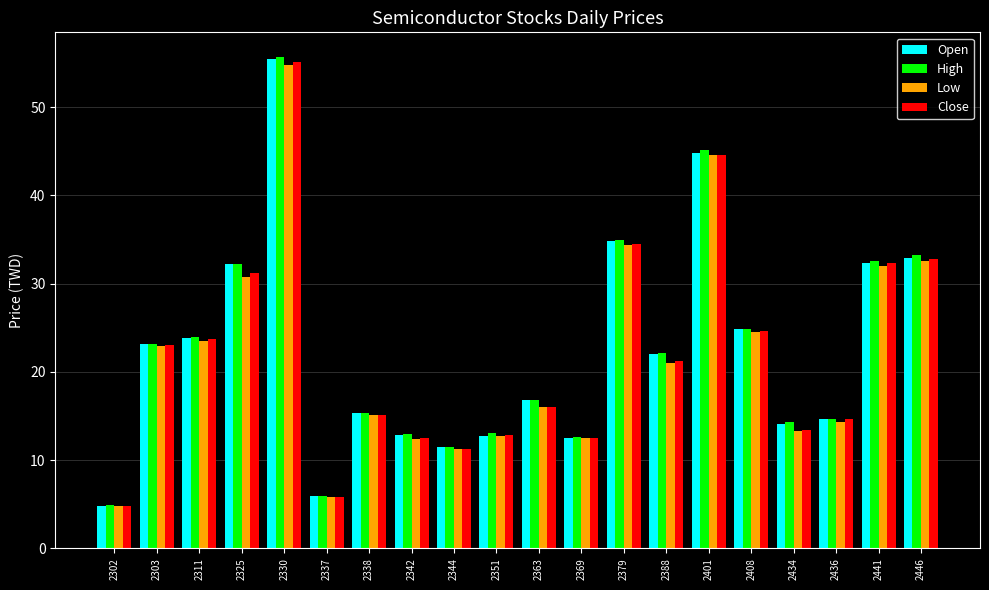

At which category is the sum across all series the highest?

2330